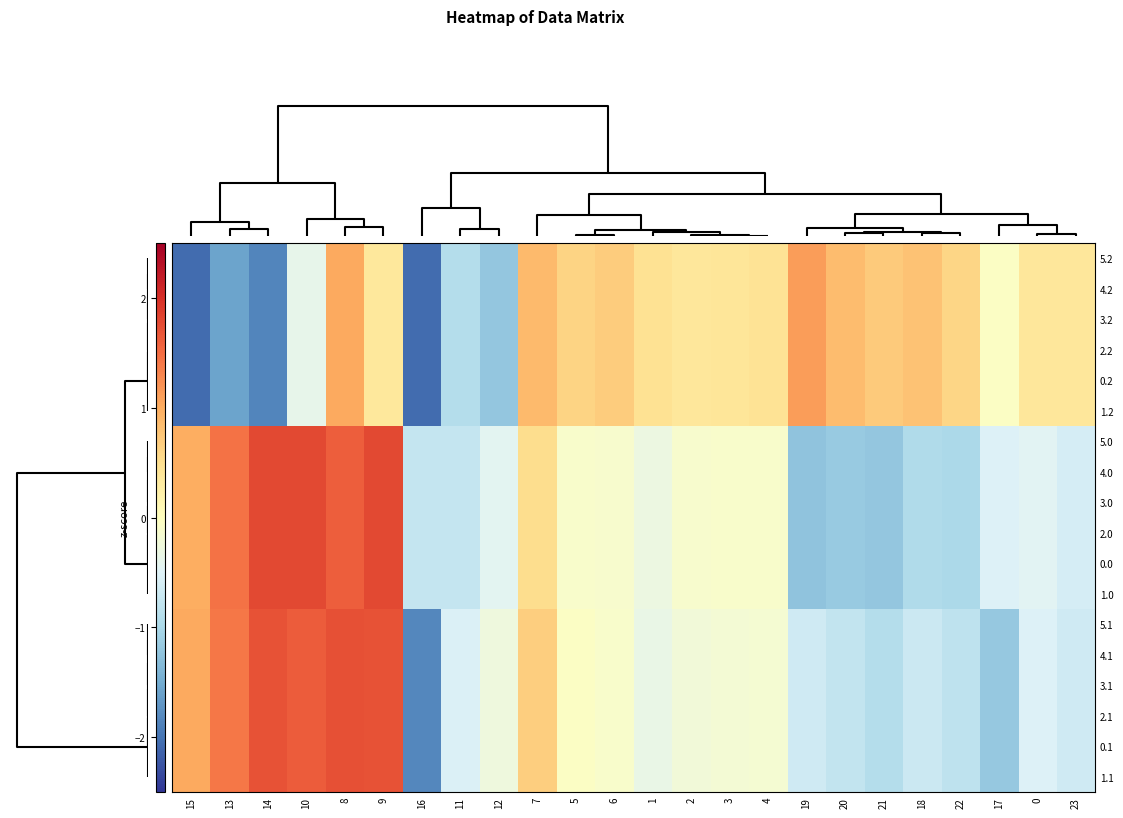

At how many categories does at least one series exceed 0?

20